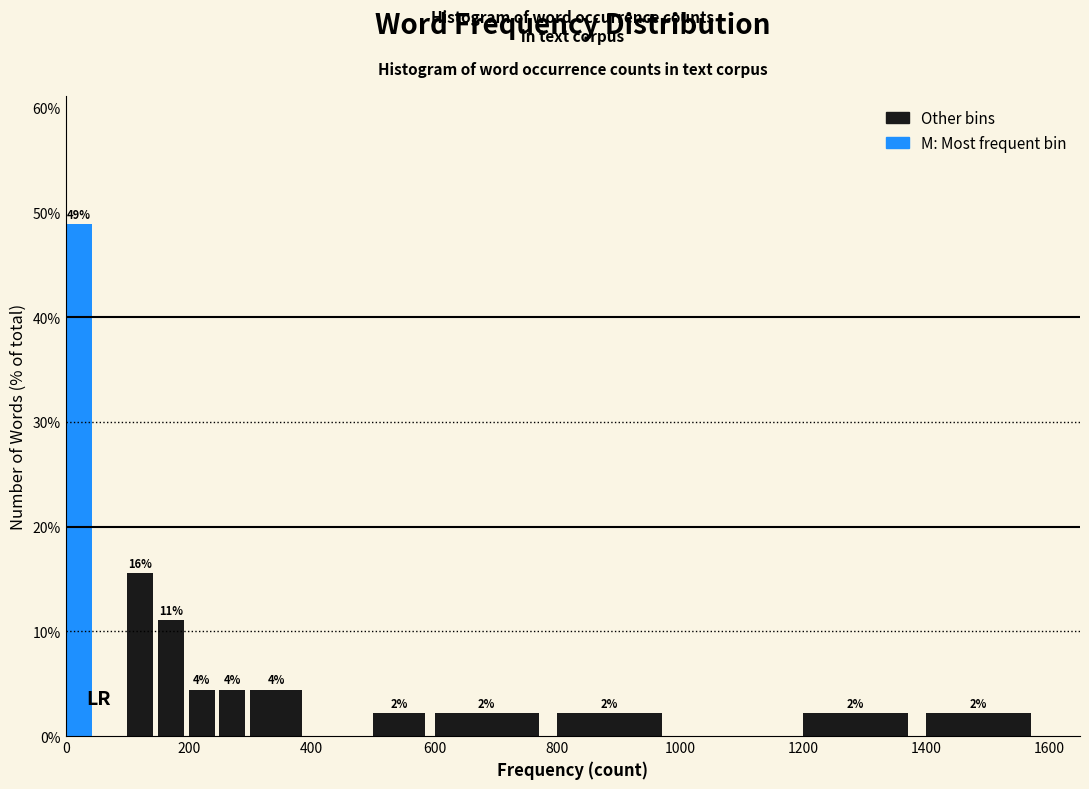

Around what value on the x-axis is the tallest bar? Give the approximate position of its centre, as read against the axis.

20